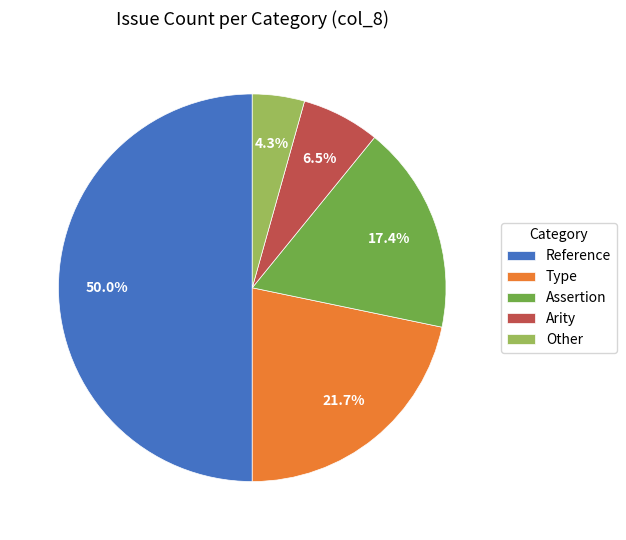

What is the largest slice in the pie chart?

Reference